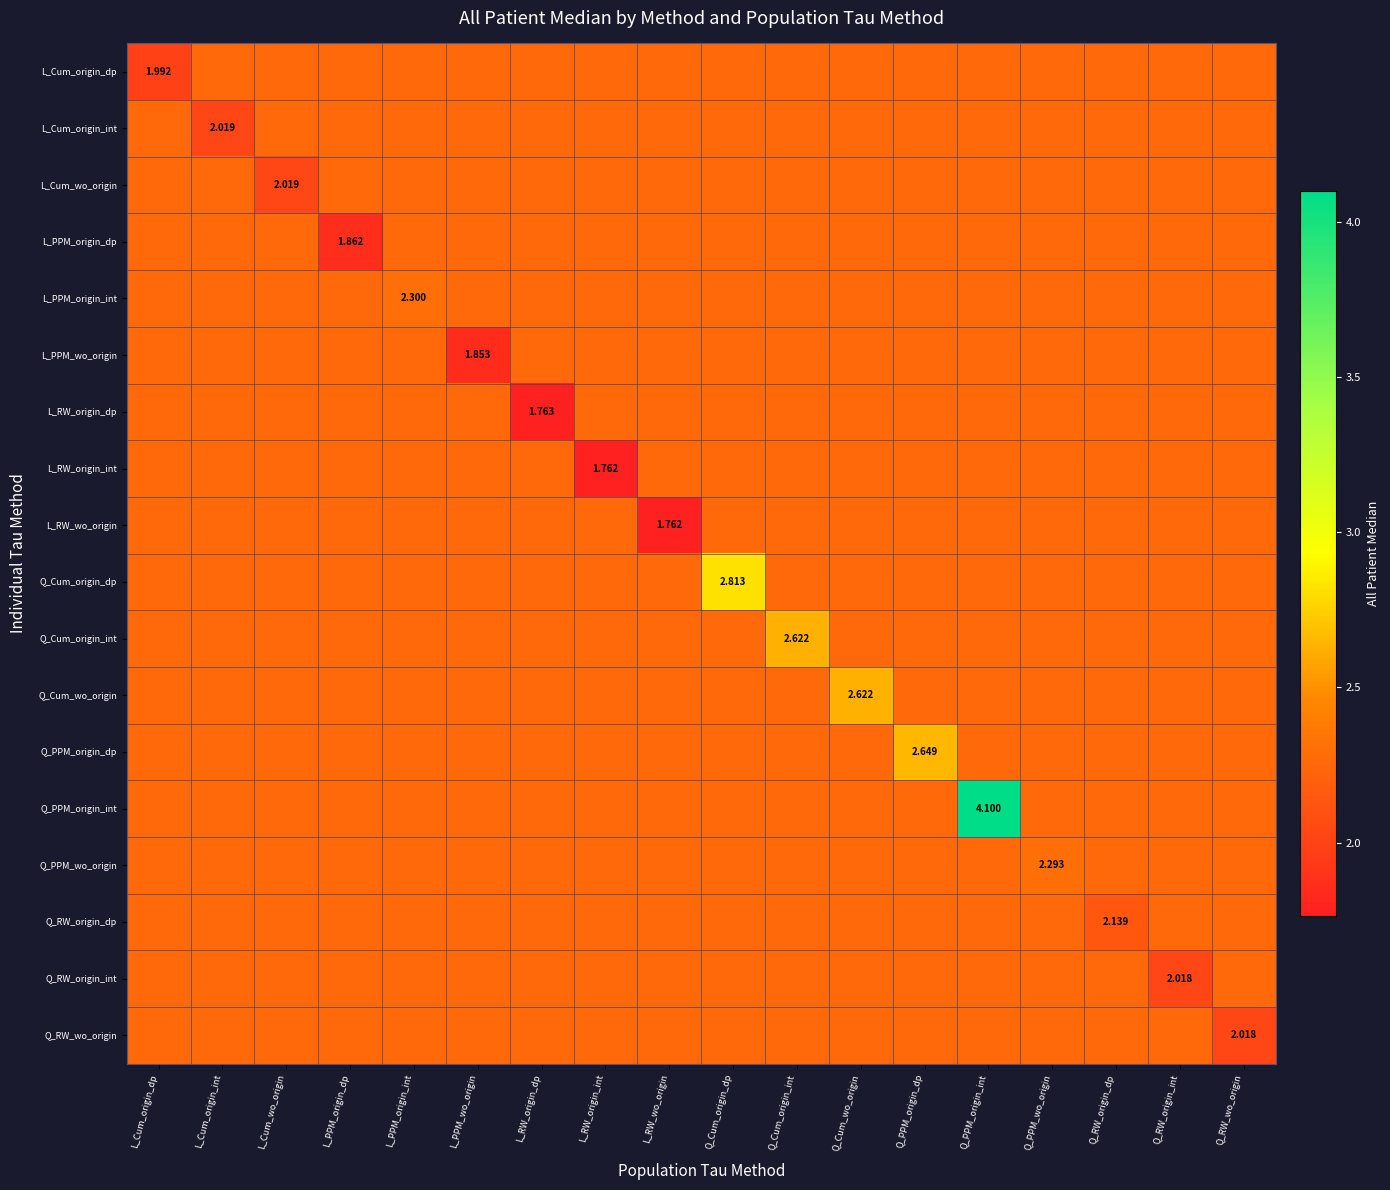

Rank the categories by L_RW_origin_dp value from highest to lowest.

L_Cum_origin_dp, L_Cum_origin_int, L_Cum_wo_origin, L_PPM_origin_dp, L_PPM_origin_int, L_PPM_wo_origin, L_RW_origin_int, L_RW_wo_origin, Q_Cum_origin_dp, Q_Cum_origin_int, Q_Cum_wo_origin, Q_PPM_origin_dp, Q_PPM_origin_int, Q_PPM_wo_origin, Q_RW_origin_dp, Q_RW_origin_int, Q_RW_wo_origin, L_RW_origin_dp